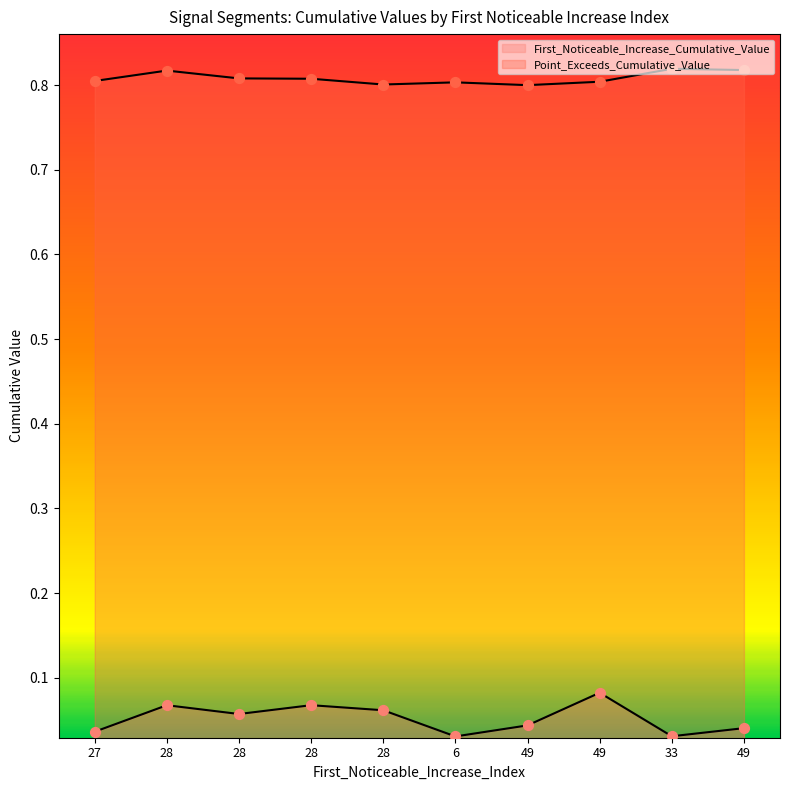

Which series has the largest total across all categories?

Point_Exceeds_Cumulative_Value